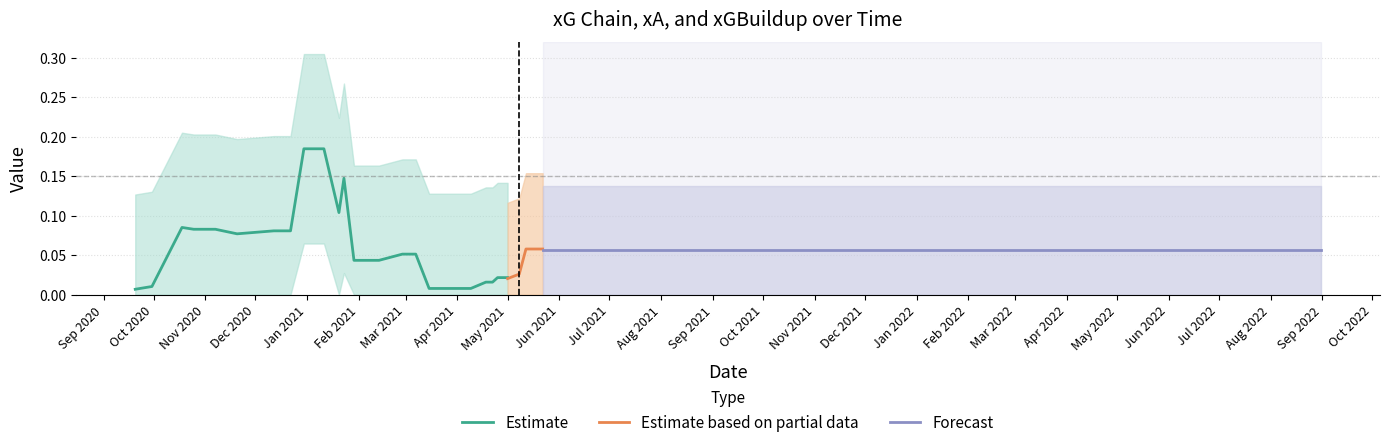

How many interior local peaks does the xA series have?

6